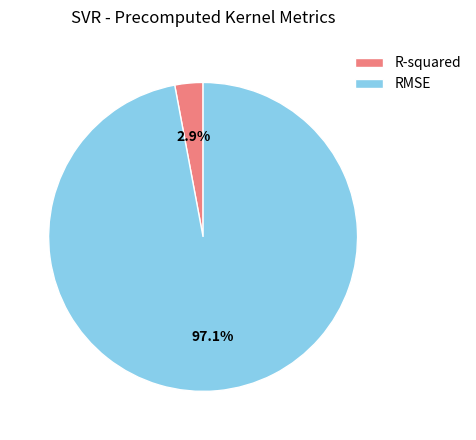

Which slice is the largest?

RMSE